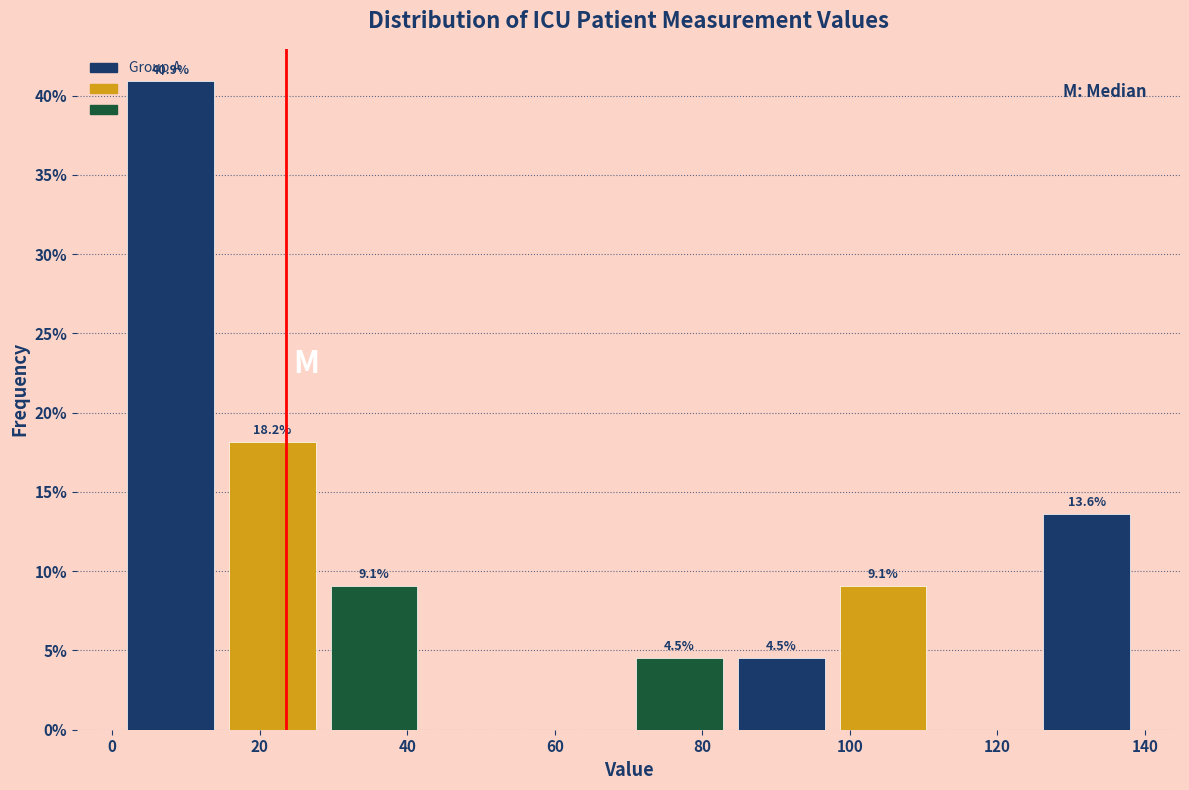

Over which range of the x-axis is the bar tallest?

1.0 to 14.8